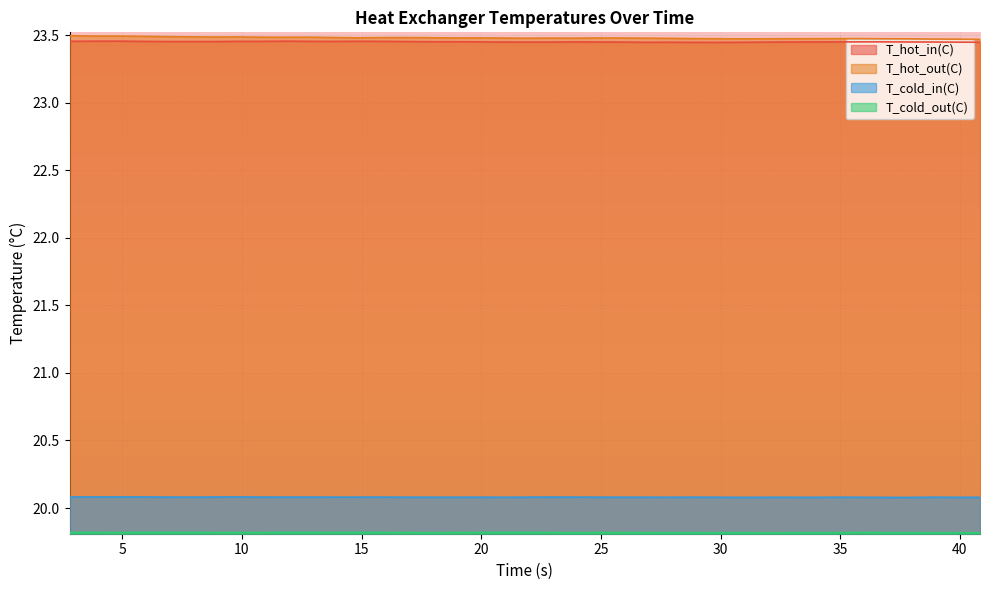

How many interior local peaks does the T_hot_in(C) series have?

6